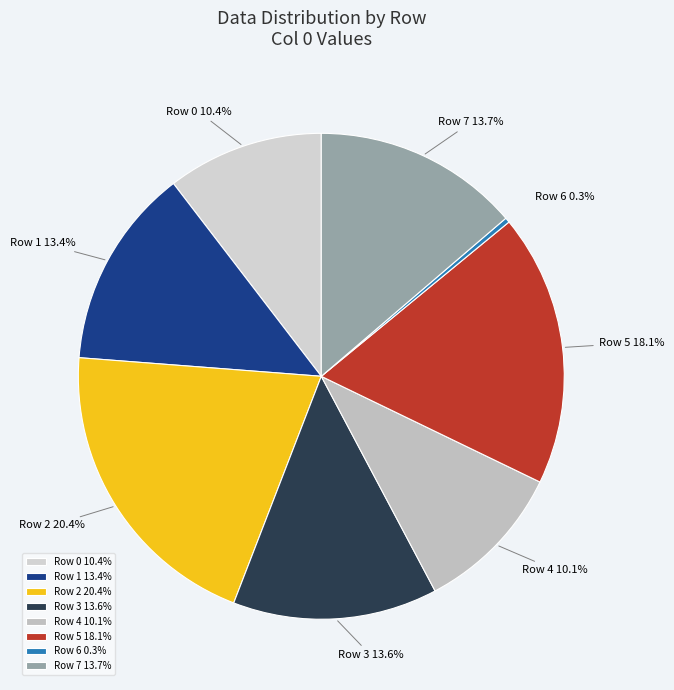

Between Row 5 and Row 2, which is larger?

Row 2